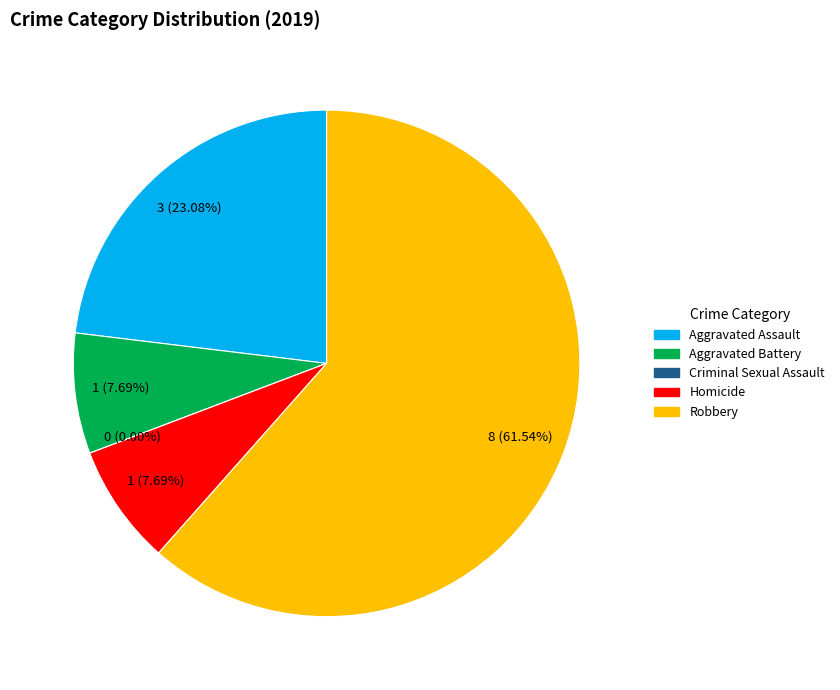

Does any single category account for the majority?

Yes